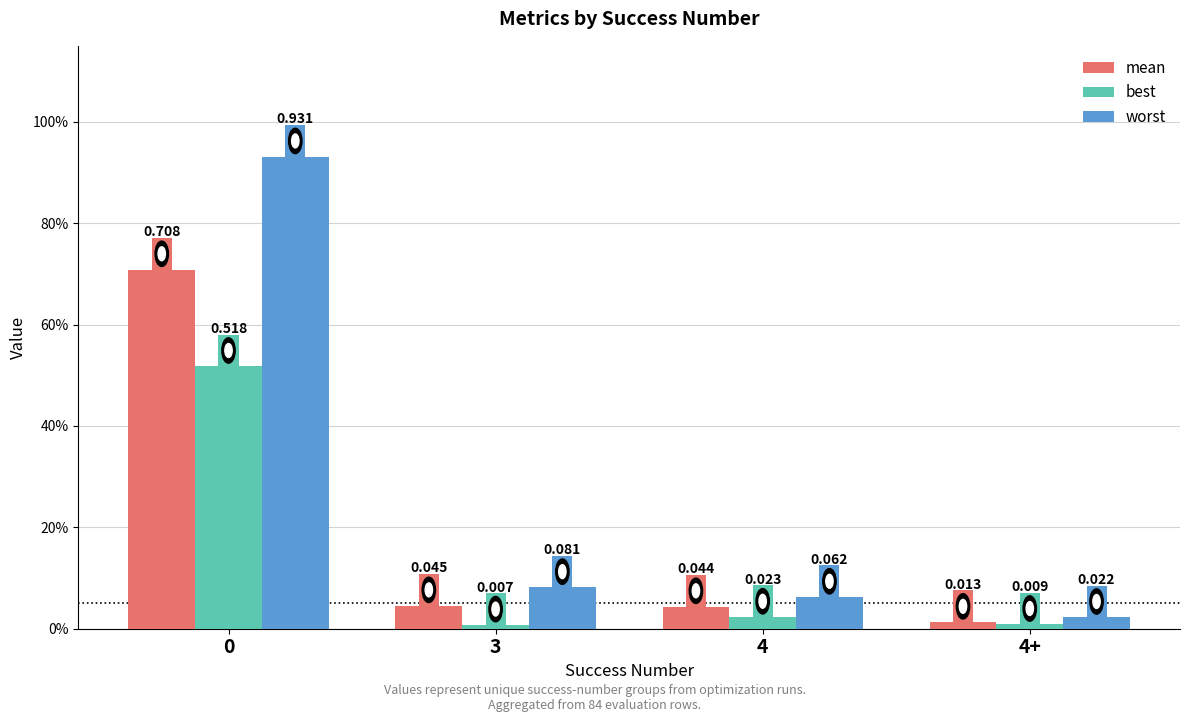

Which series has the largest range (max minus min)?

worst